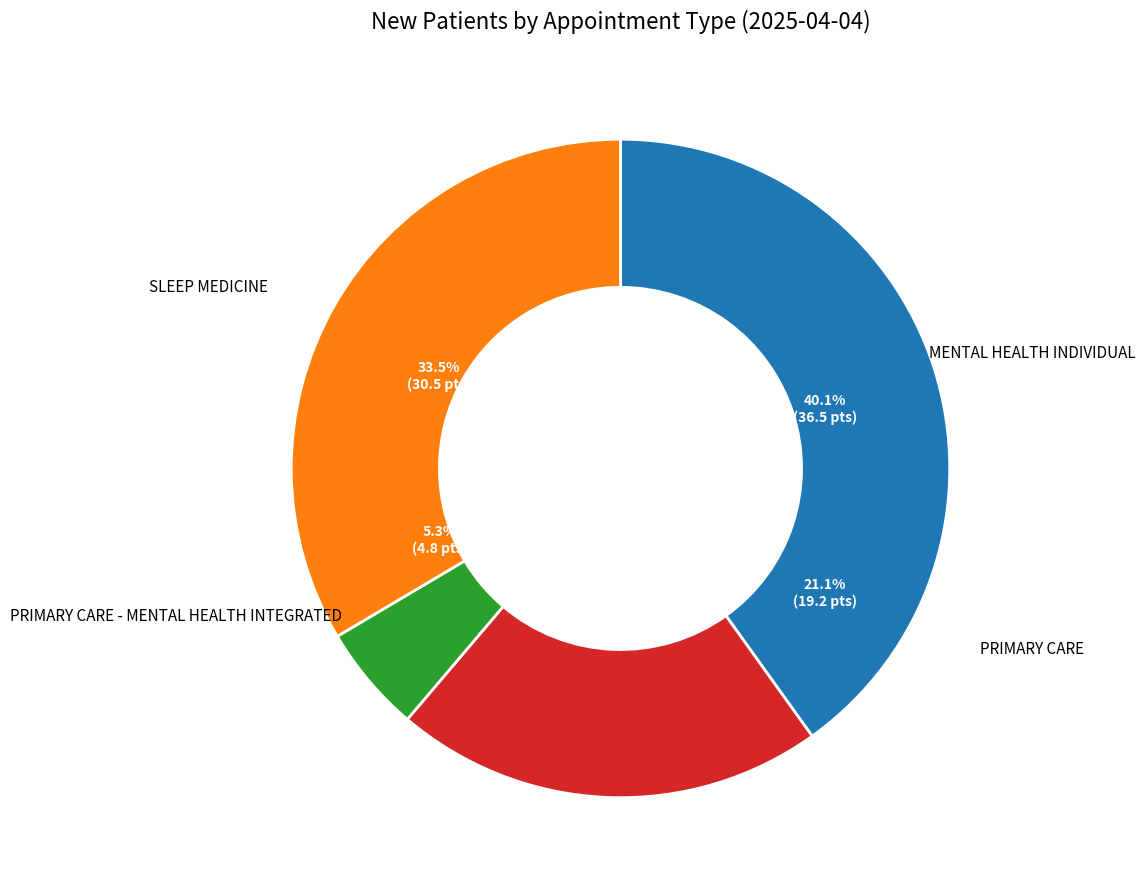

Which category has the smallest portion of the pie?

PRIMARY CARE - MENTAL HEALTH INTEGRATED